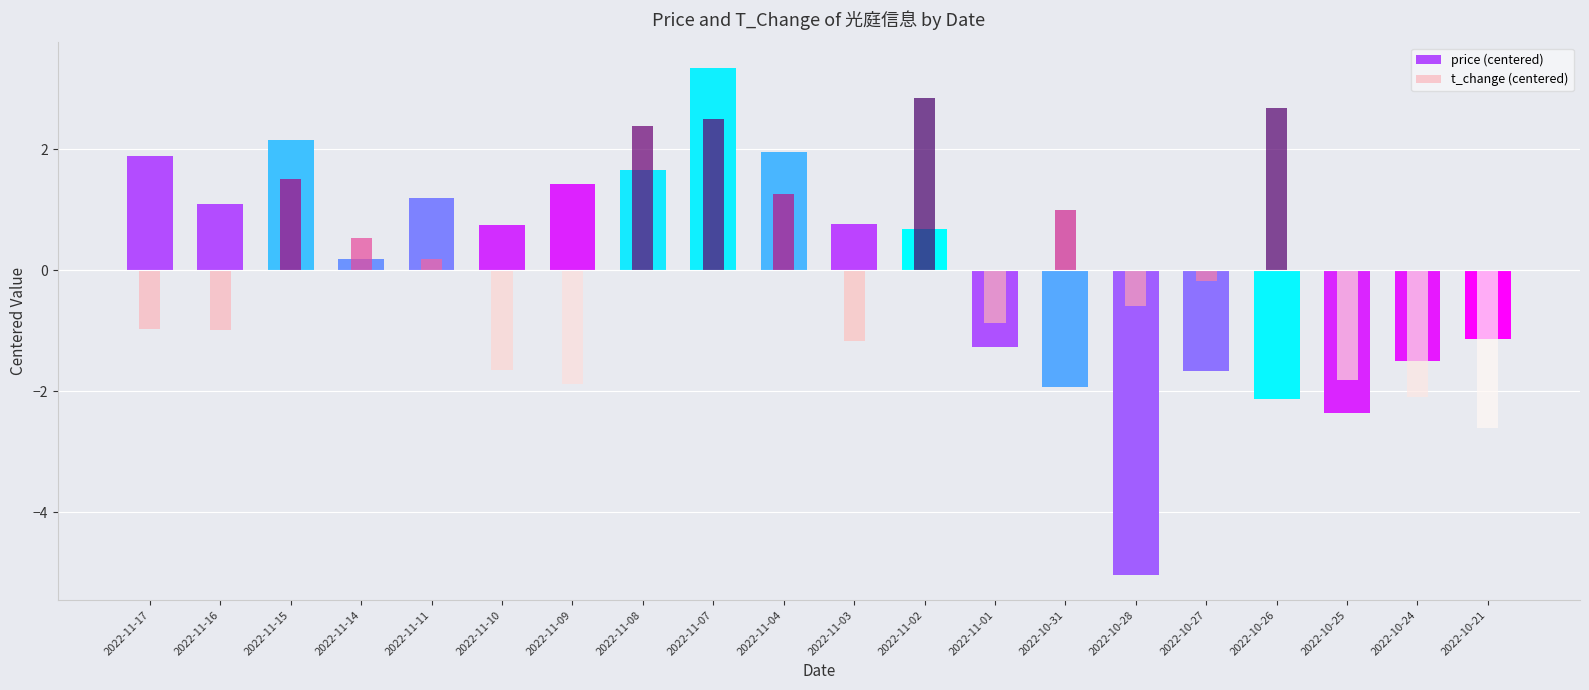

What is the label of the 11th bar from the left?

2022-11-03